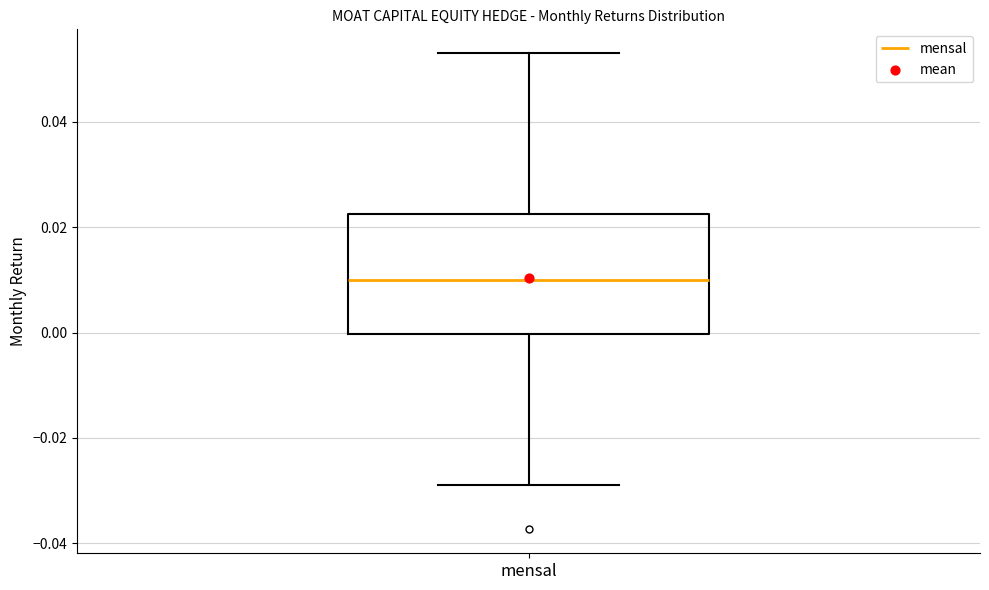

Where is the lower edge of the box for mensal on the y-axis? The values are not printed on the chart, so give them approximately, as read against the axis.

0.000